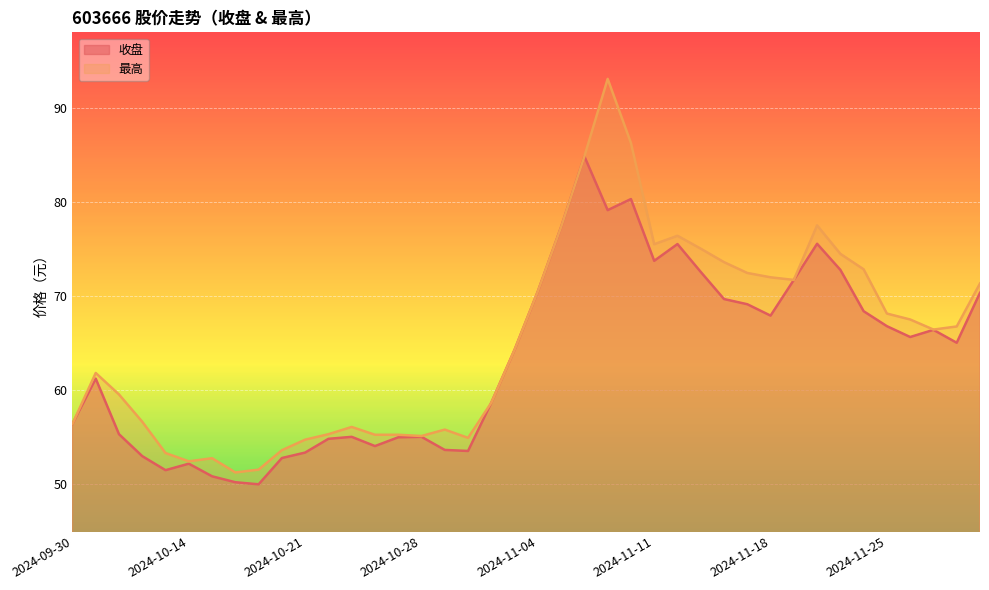

List the series in order of their peak value, lowest first.

收盘, 最高